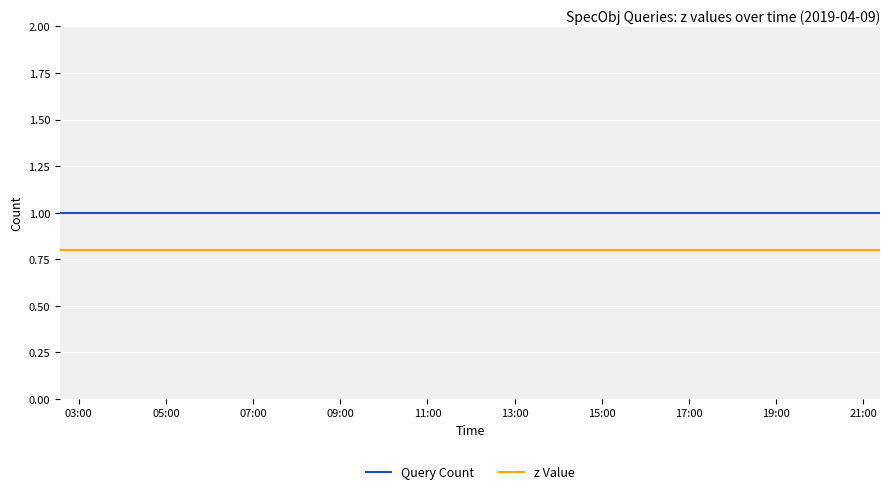

What are all the series names shown in the legend?

Query Count, z Value